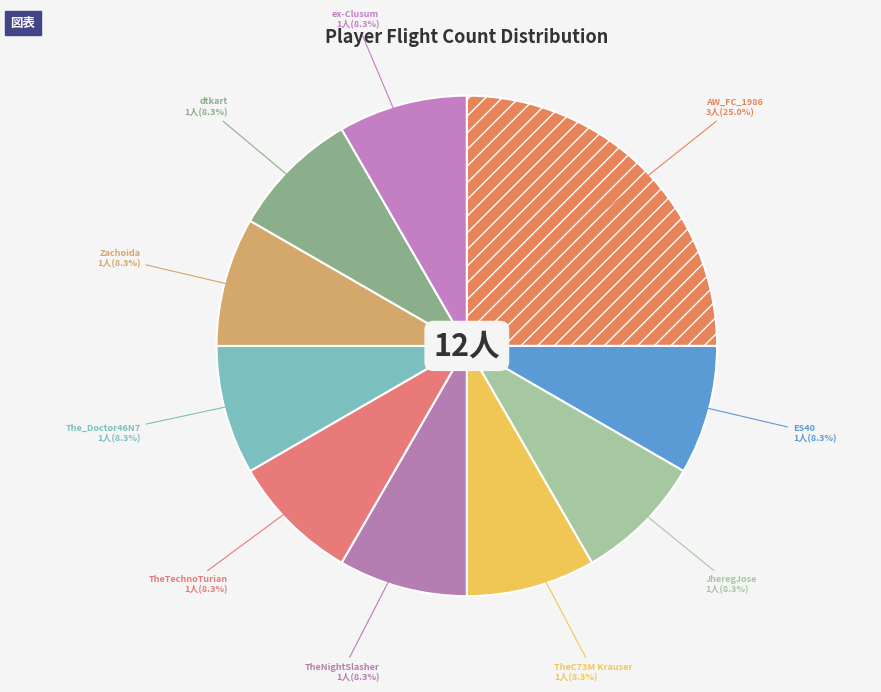

Count the number of slices in the pie.

10